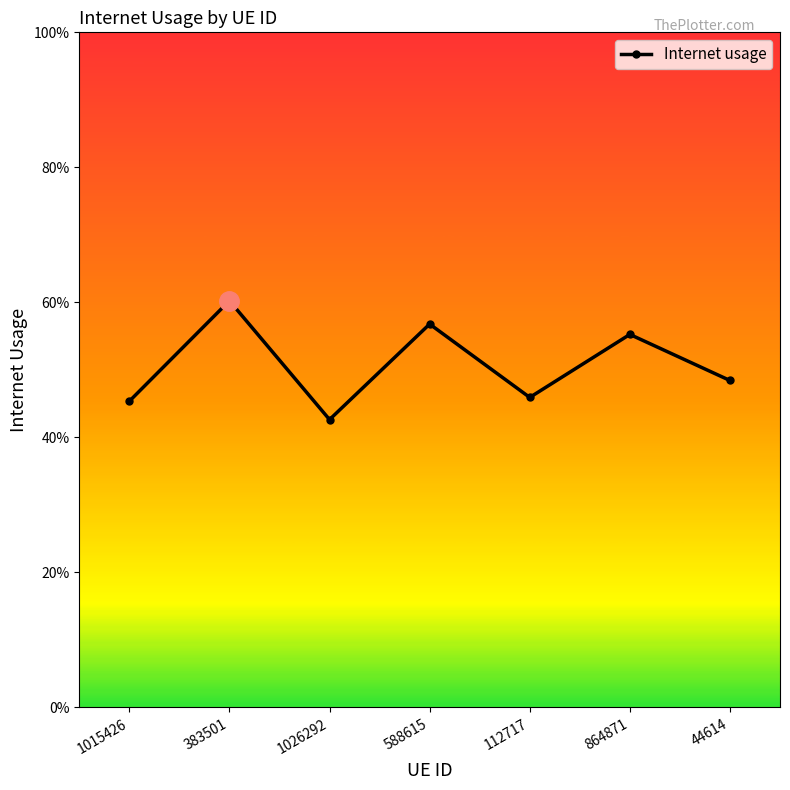

Does the chart have visible grid lines?

No